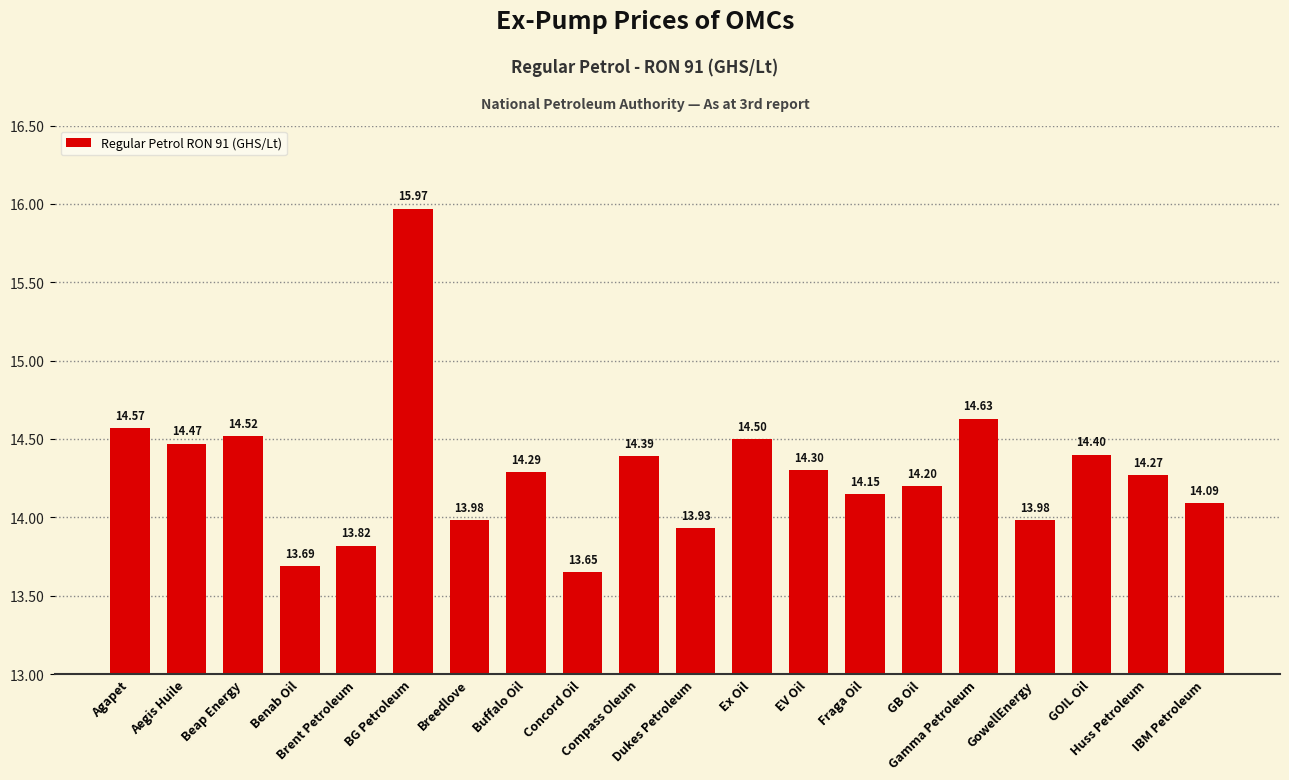

How many categories are shown in the chart?

20